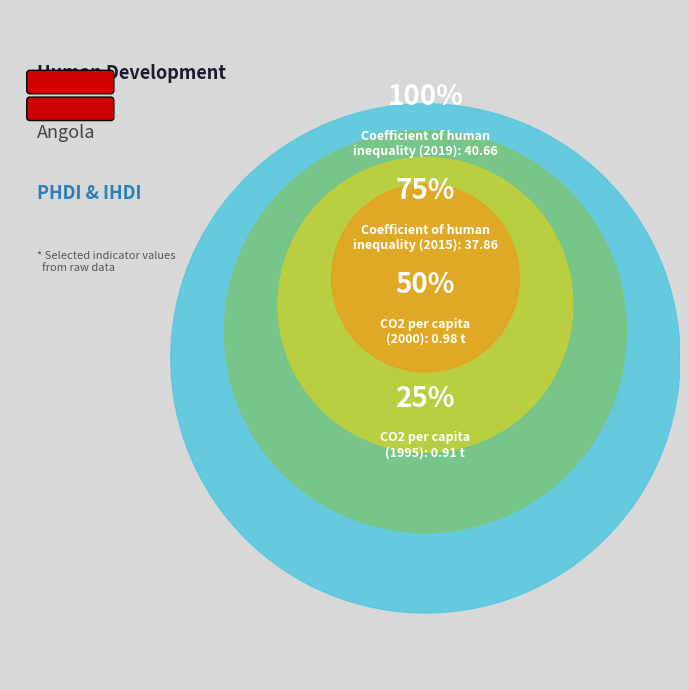

Is there a majority slice in this chart?

Yes